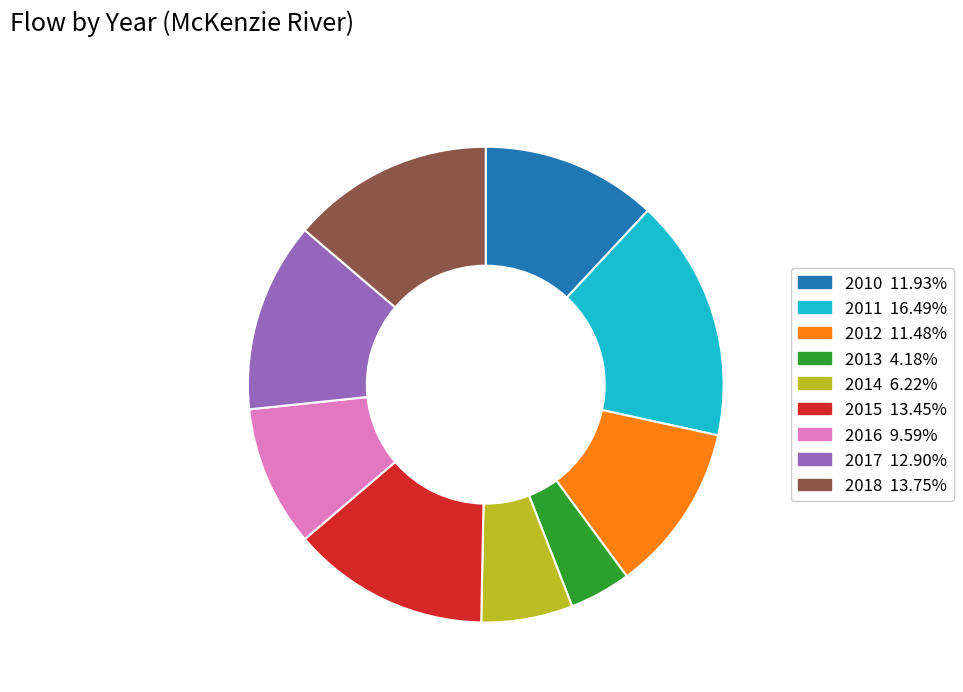

Approximately how many times larger is the value at 2016 compared to 2012?

0.8